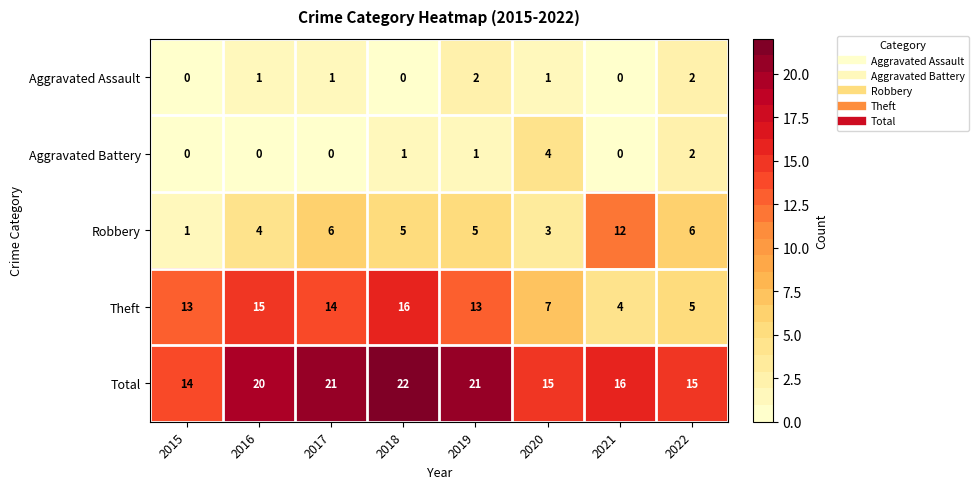

What is the sum of all Robbery values?

42